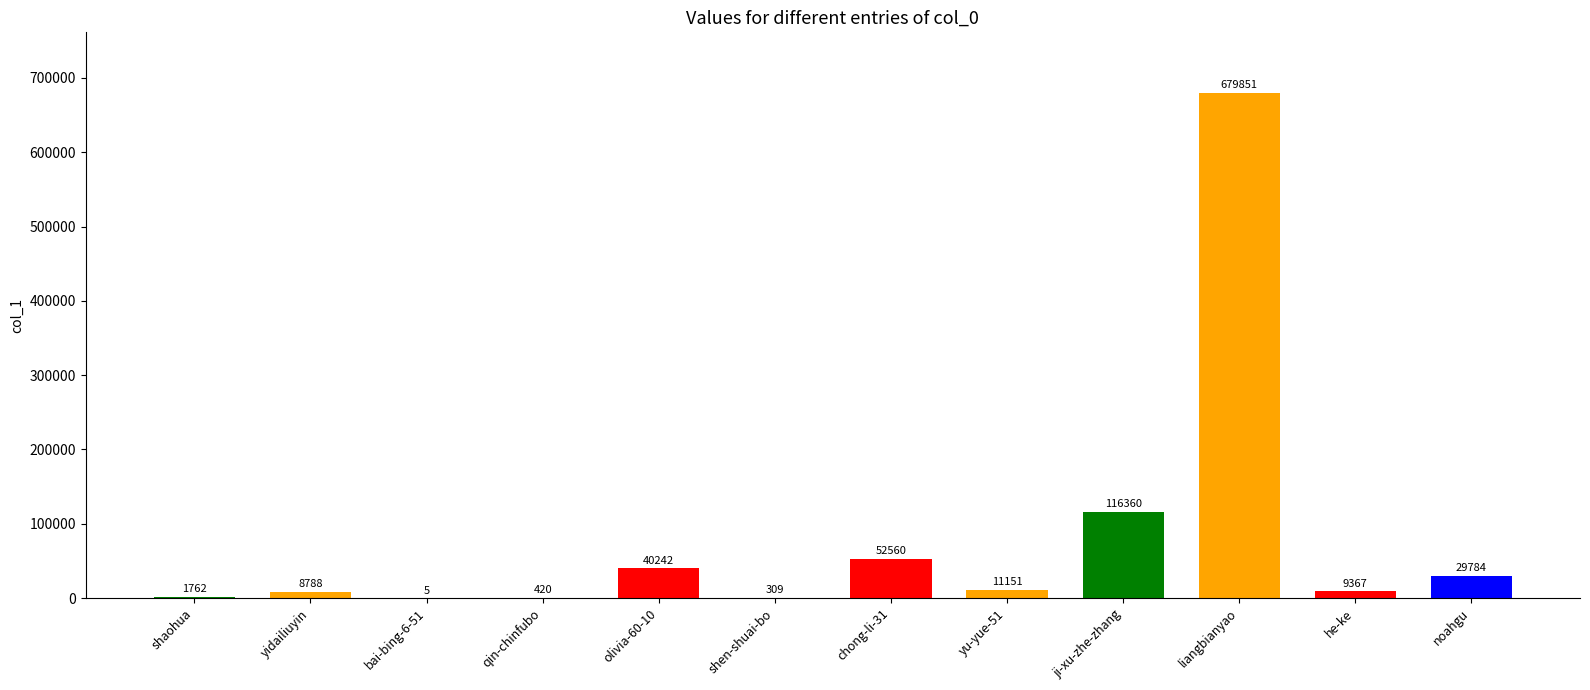

What value does the data have at chong-li-31, to the nearest 100?

52600